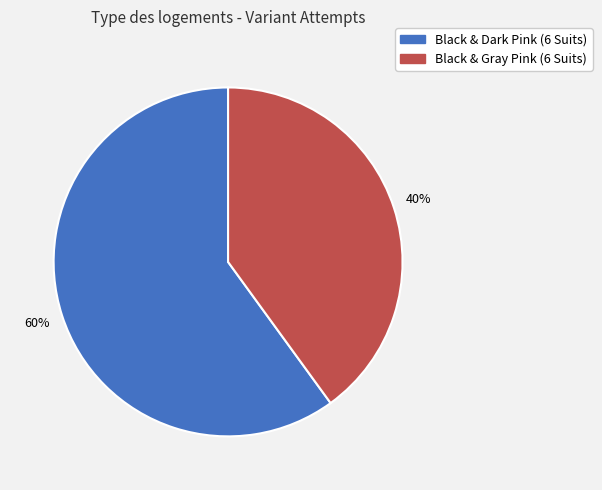

True or false: Black & Gray Pink (6 Suits) accounts for 40% of the total.

True